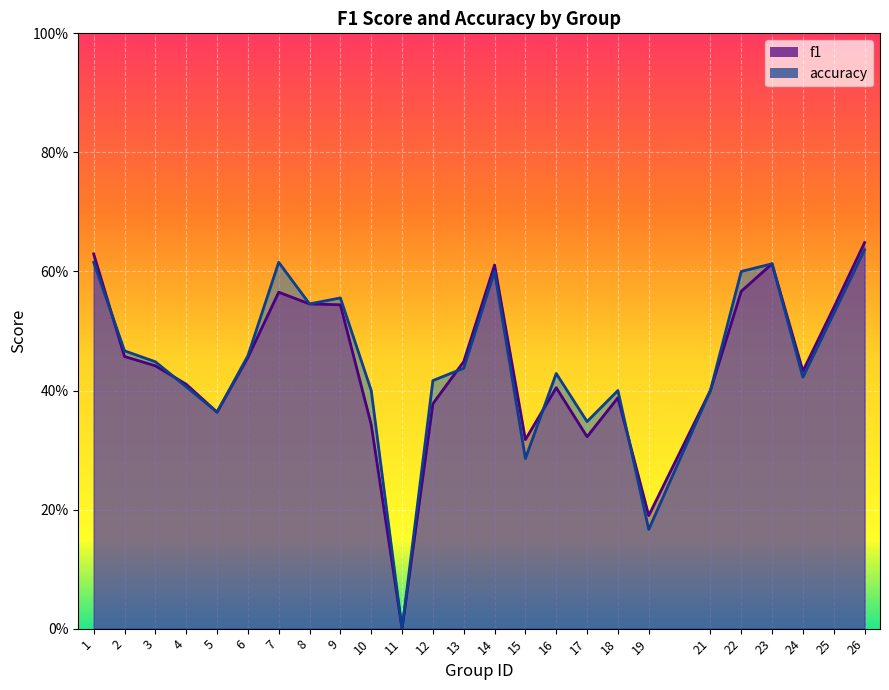

Count the accuracy values in the range 0 to 1.

25